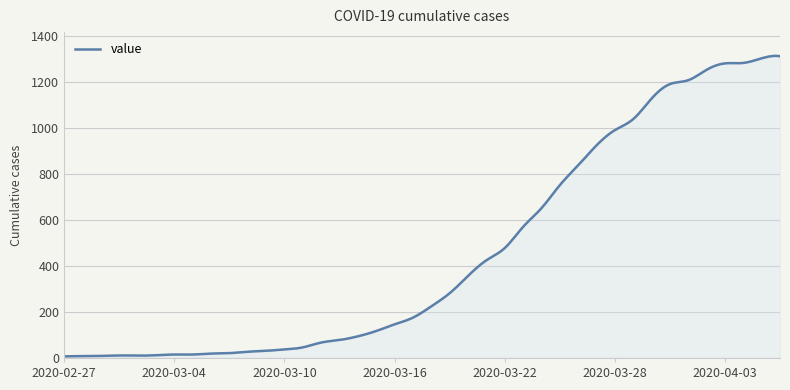

True or false: there are more than 2 points higher than both neighbors.

True